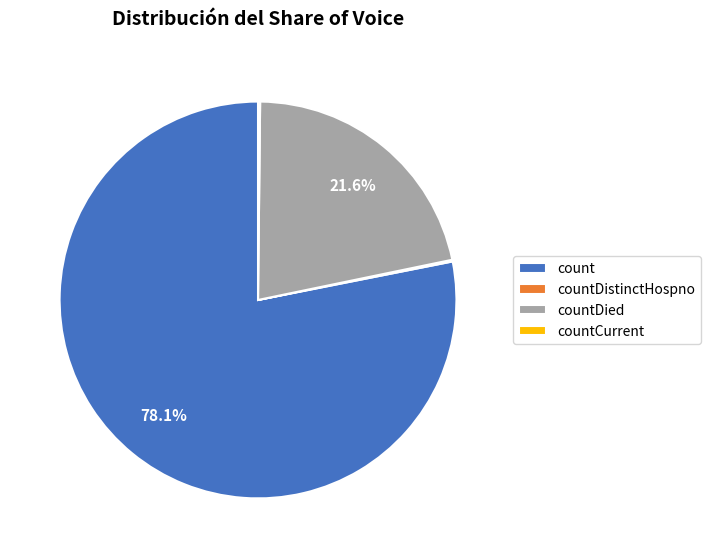

What is the largest slice in the pie chart?

count